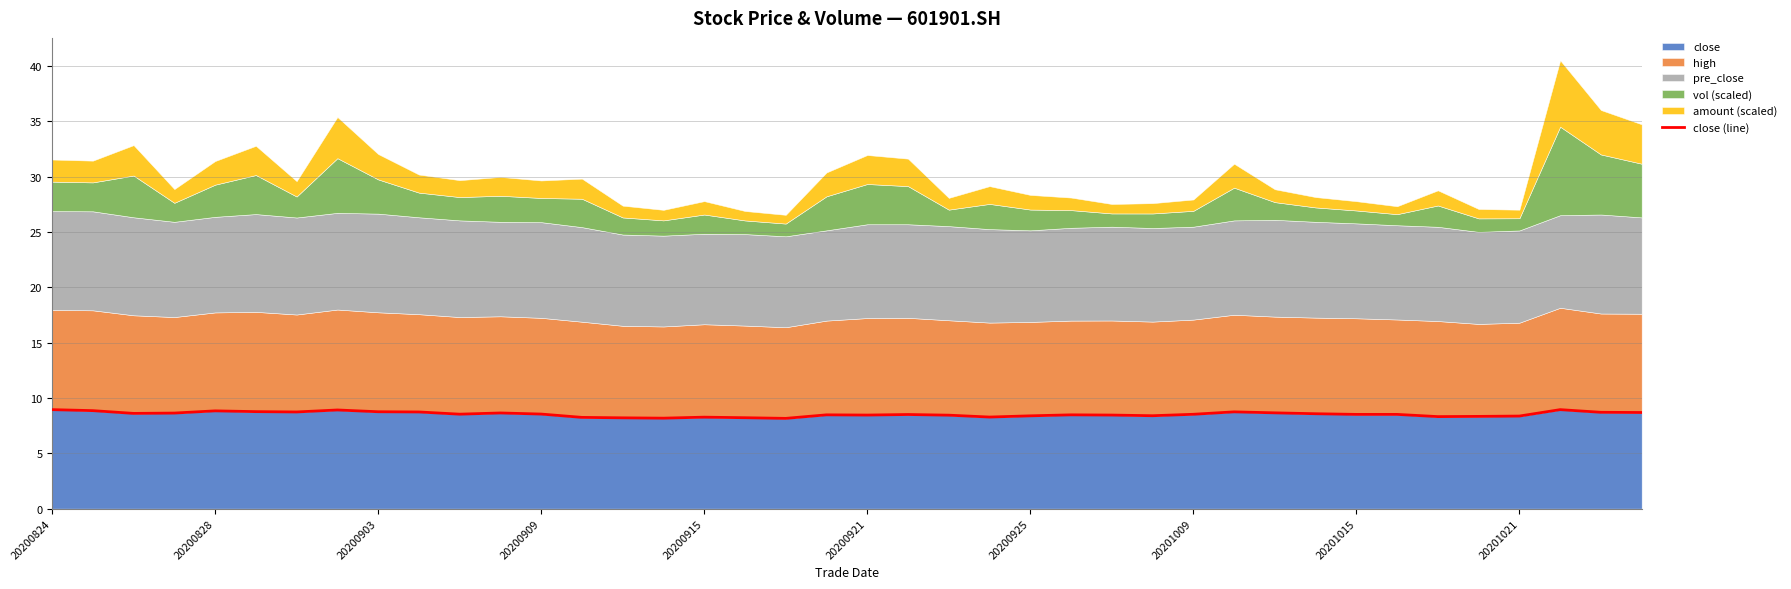

True or false: the data shows 13.2 at 15.

False